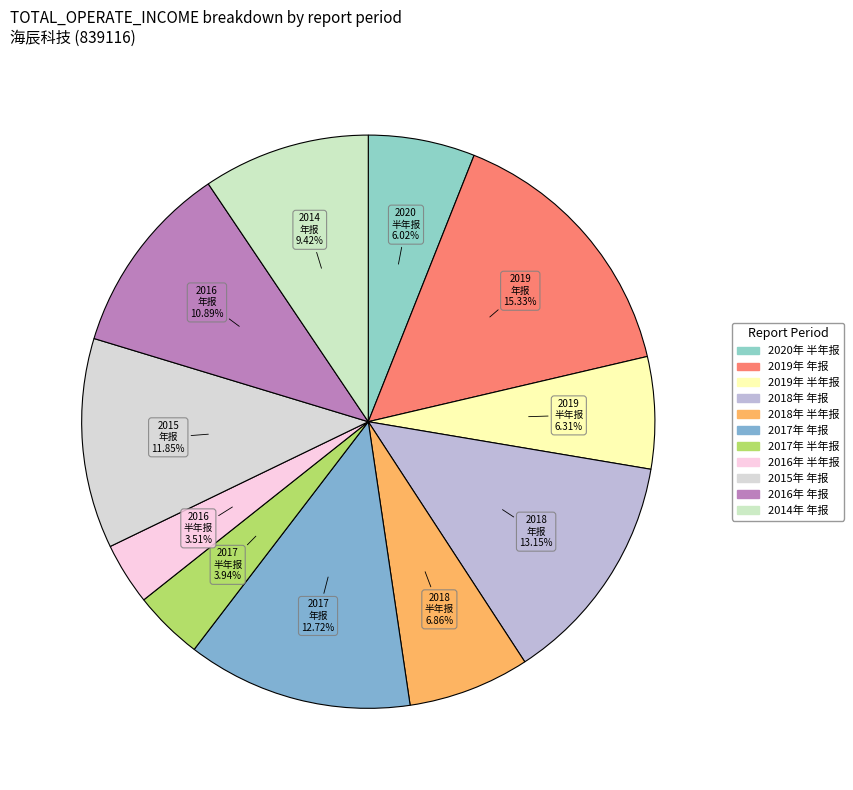

Between 2016年 年报 and 2015年 年报, which is larger?

2015年 年报